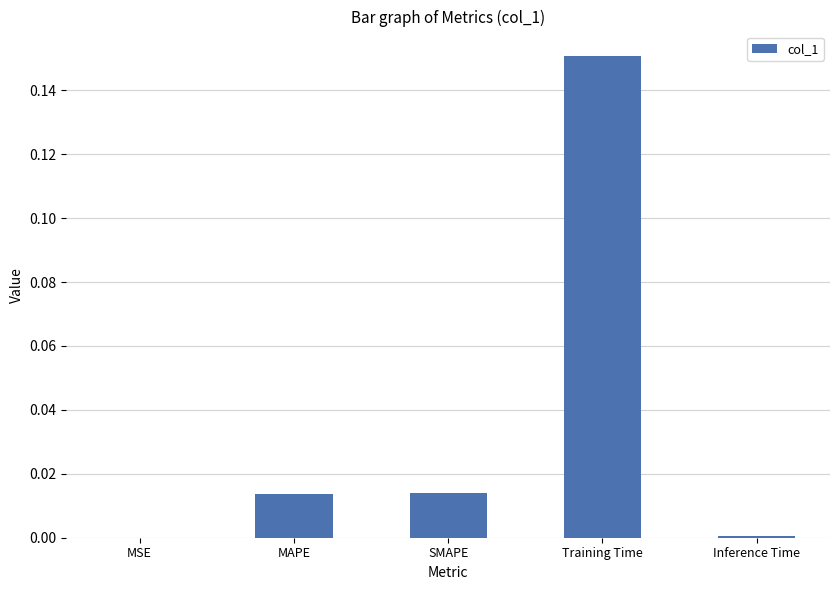

Which label corresponds to the largest value in the chart?

Training Time